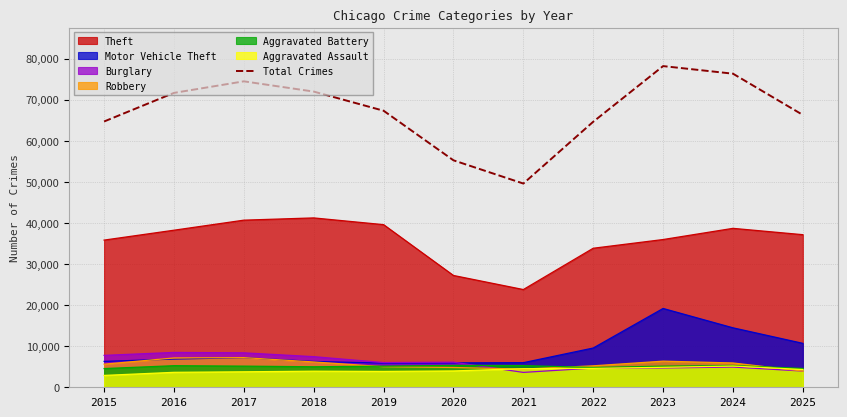

Is it true that the value at 2018 is 71953?

True